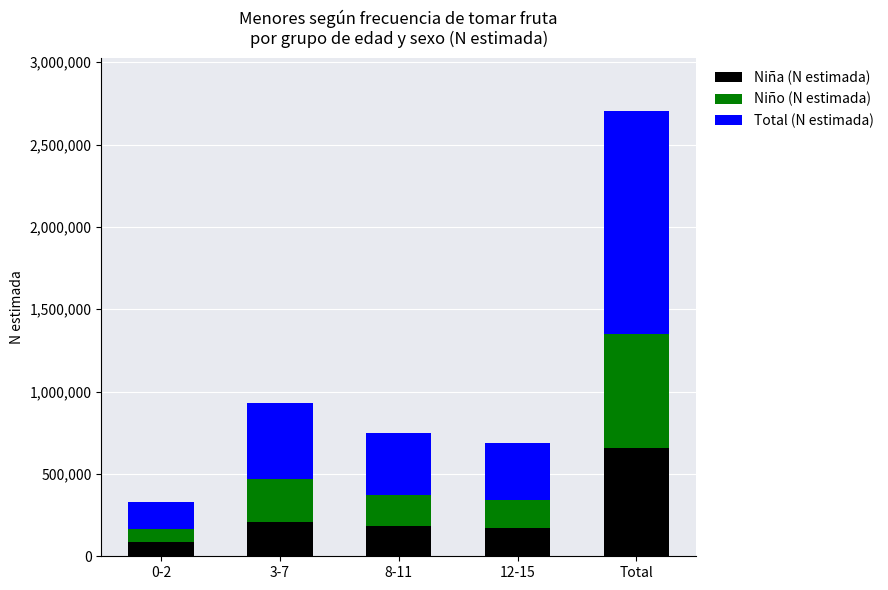

True or false: Niña (N estimada) has a value of 654820 at Total.

True